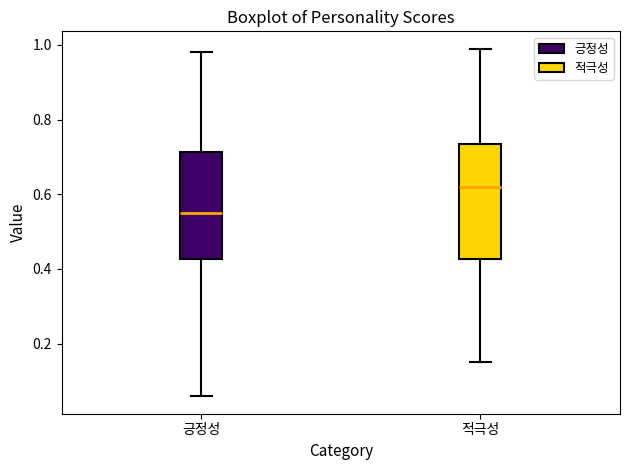

Reading left to right, transcribe this box plot: for each box, give where its median line is, the range the box spans, and where its two whiskers end, as read against the y-axis. The values are not printed on the chart, so give them approximately, as read against the axis.

긍정성: median 0.54, box 0.42 to 0.72, whiskers 0.06 to 0.98
적극성: median 0.62, box 0.42 to 0.74, whiskers 0.16 to 0.98